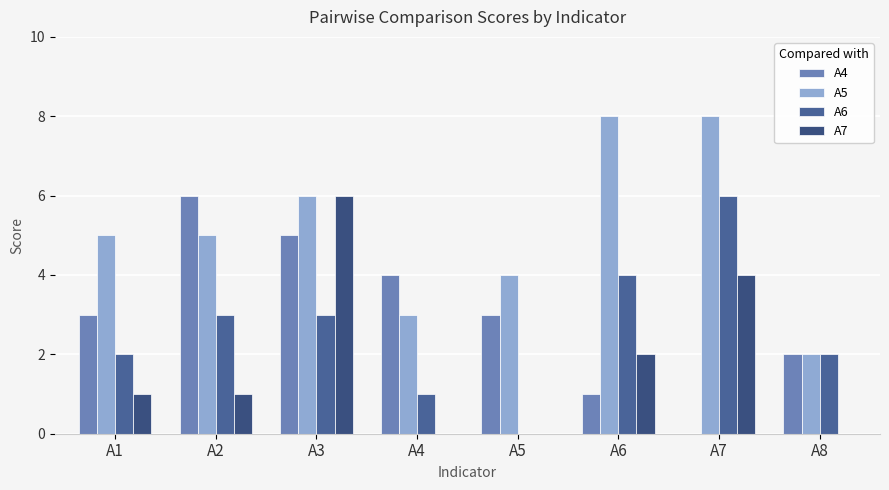

Reading left to right, what are all the values shown in this chart?

A4: 3	6	5	4	3	1	0	2
A5: 5	5	6	3	4	8	8	2
A6: 2	3	3	1	0	4	6	2
A7: 1	1	6	0	0	2	4	0